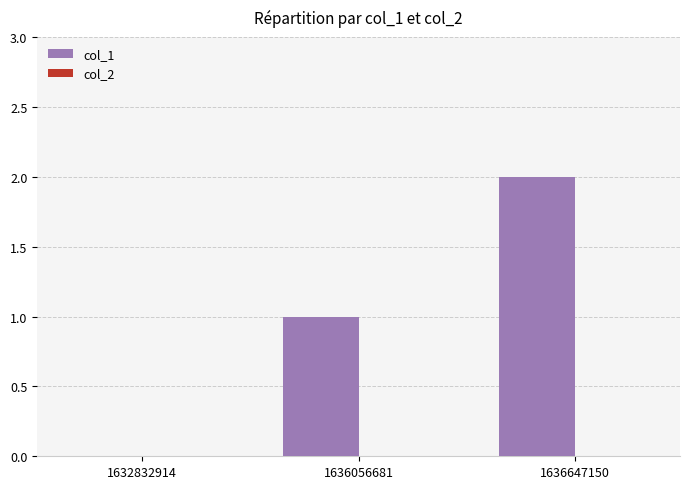

What is the sum of all values?

3